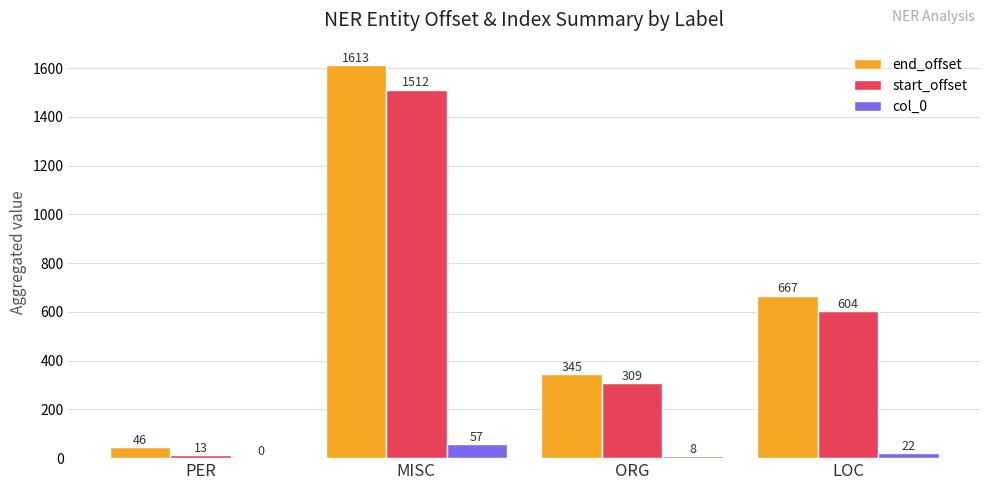

How many distinct data groups are displayed?

3